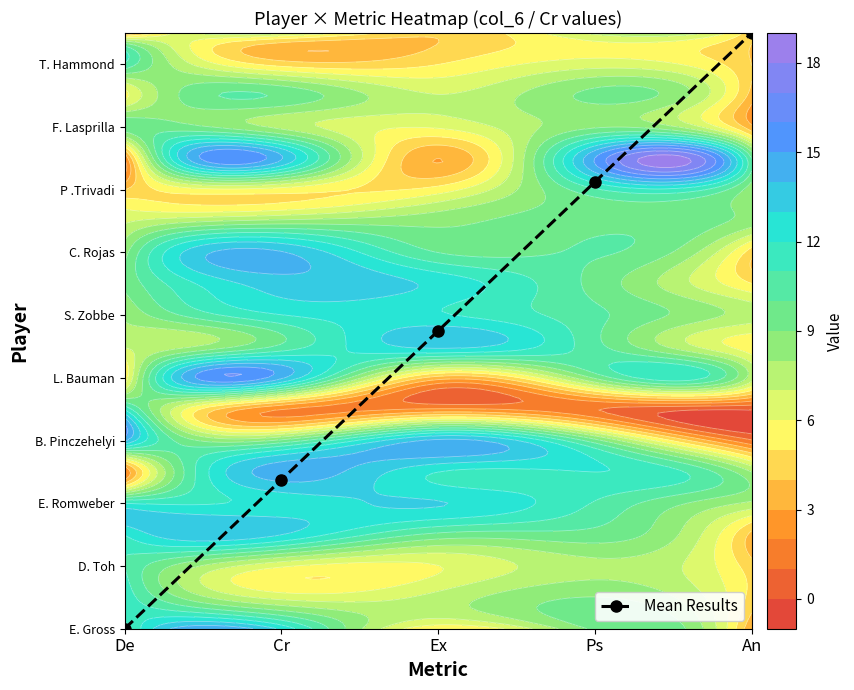

List the labels in order of value, smallest first.

De, Cr, Ex, Ps, An